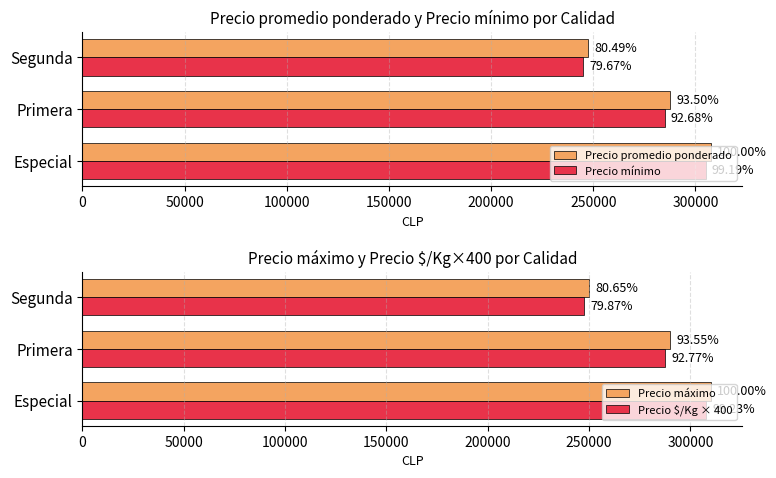

The Precio mínimo series shows 245000 at Segunda. True or false?

True